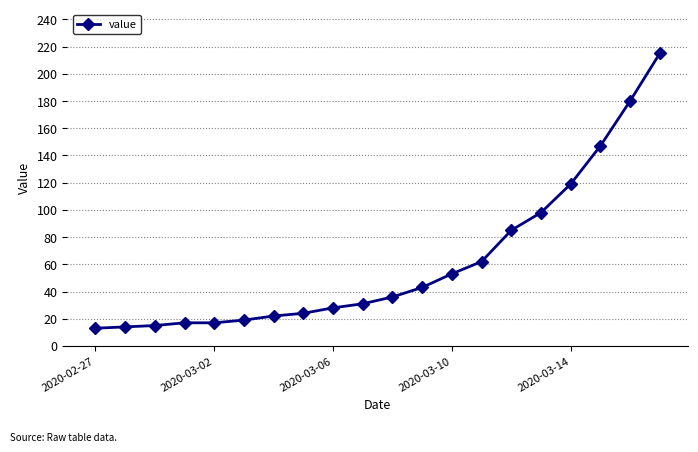

What is the value of the 9th point from the left?

28